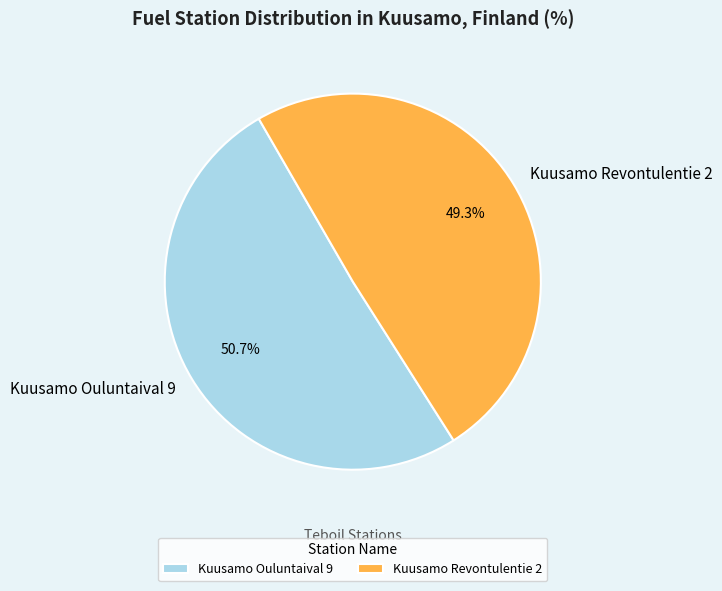

Which has a higher value, Kuusamo Revontulentie 2 or Kuusamo Ouluntaival 9?

Kuusamo Ouluntaival 9